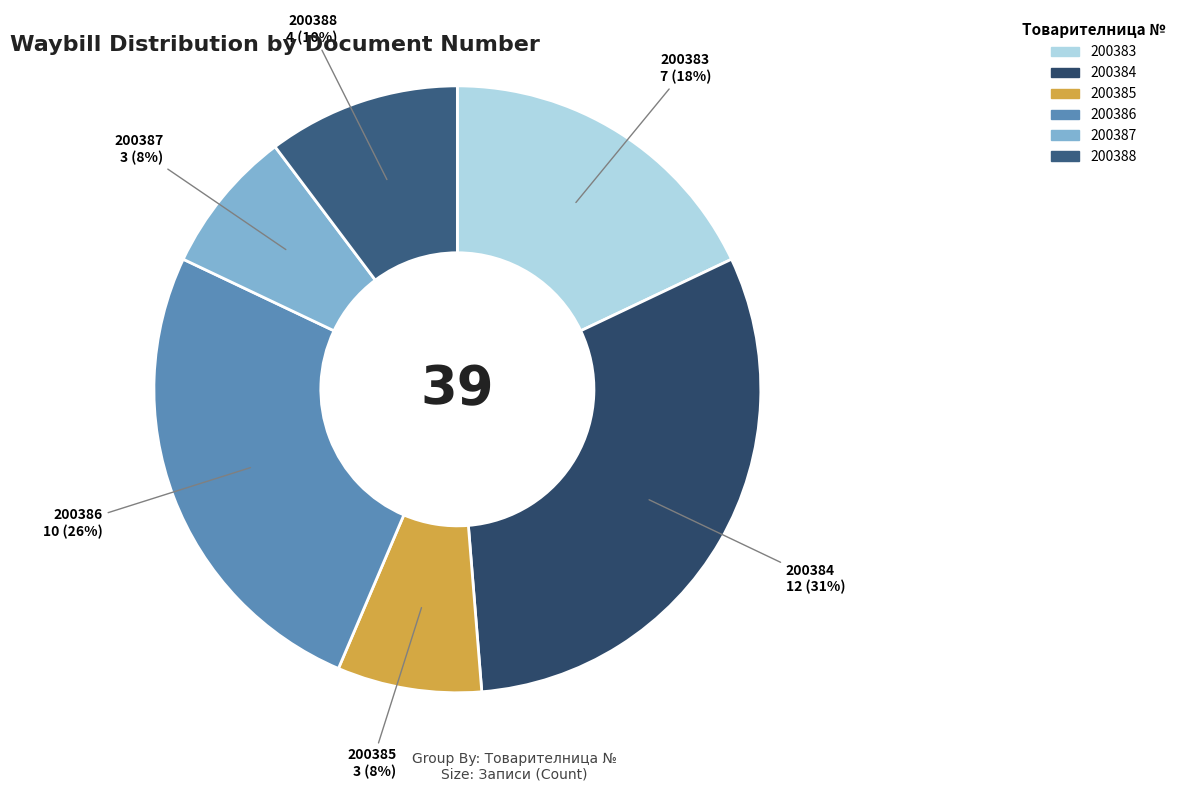

To the nearest percent, what is the combined percentage of 200388 and 200383?

28%